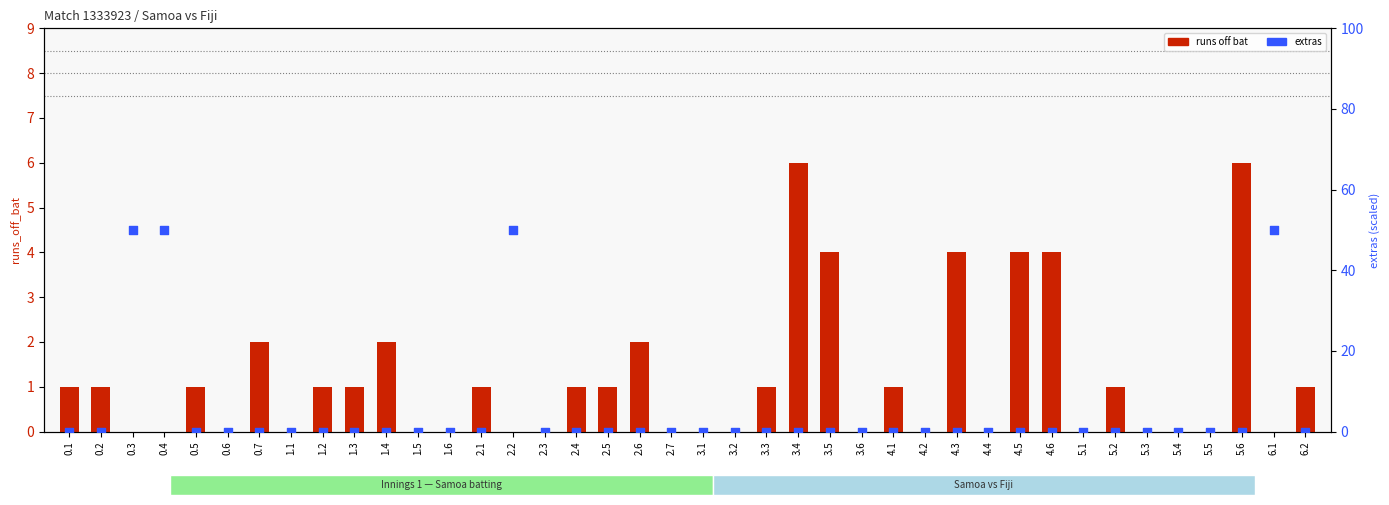

Which series reaches the maximum Y coordinate?

extras